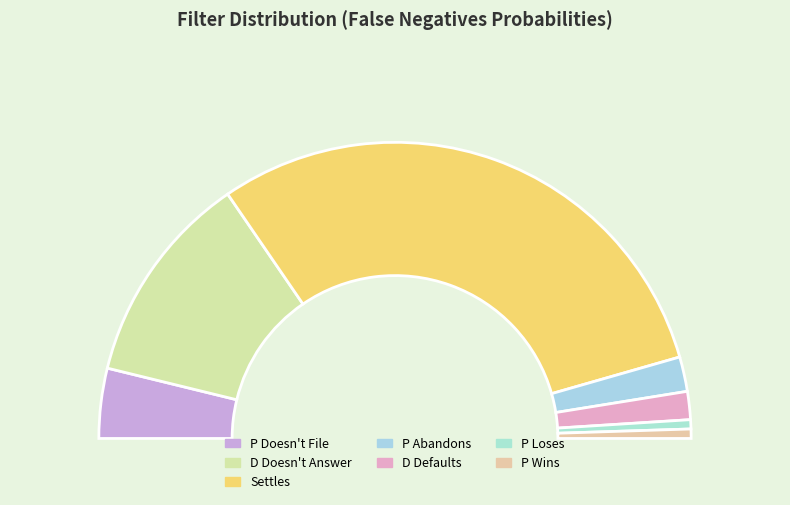

Is it true that P Doesn't File is 1% of the pie?

False